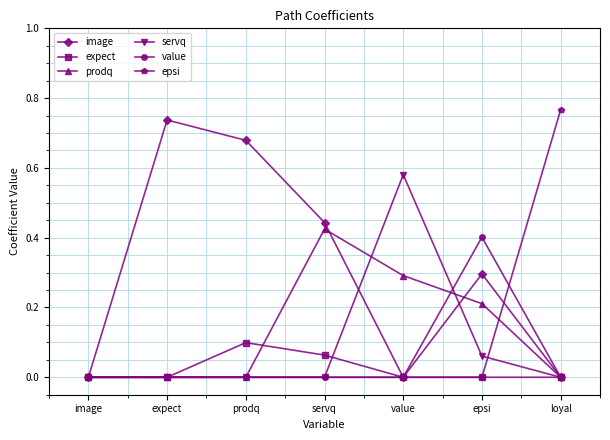

What is the label of the 5th point from the right?

prodq